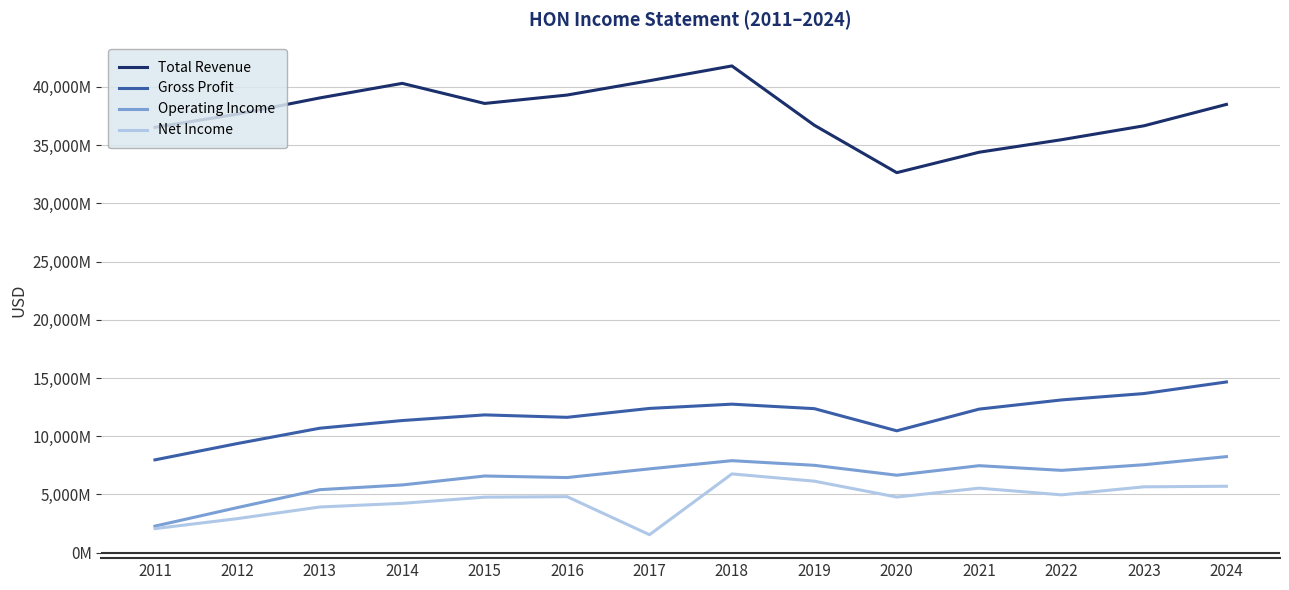

True or false: Gross Profit has a value of 8576535 at 2021.

False